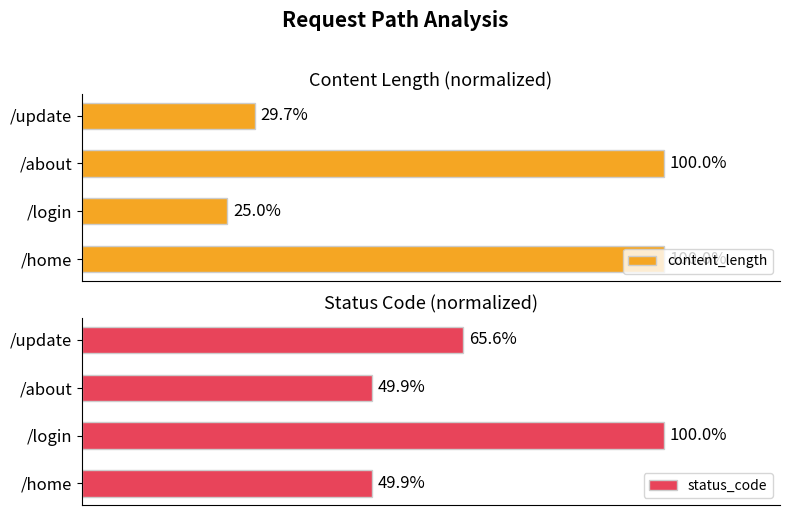

Which category has the lowest value in the content_length series?

/login